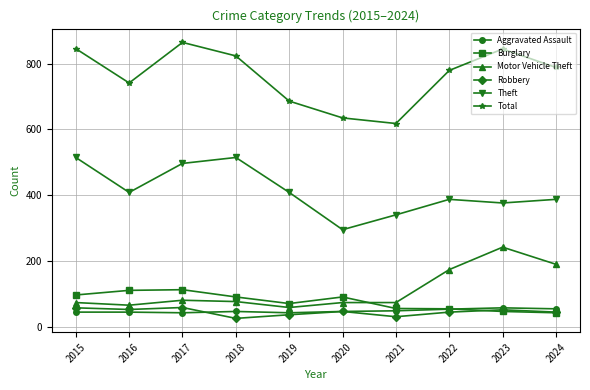

What are all the series names shown in the legend?

Aggravated Assault, Burglary, Motor Vehicle Theft, Robbery, Theft, Total